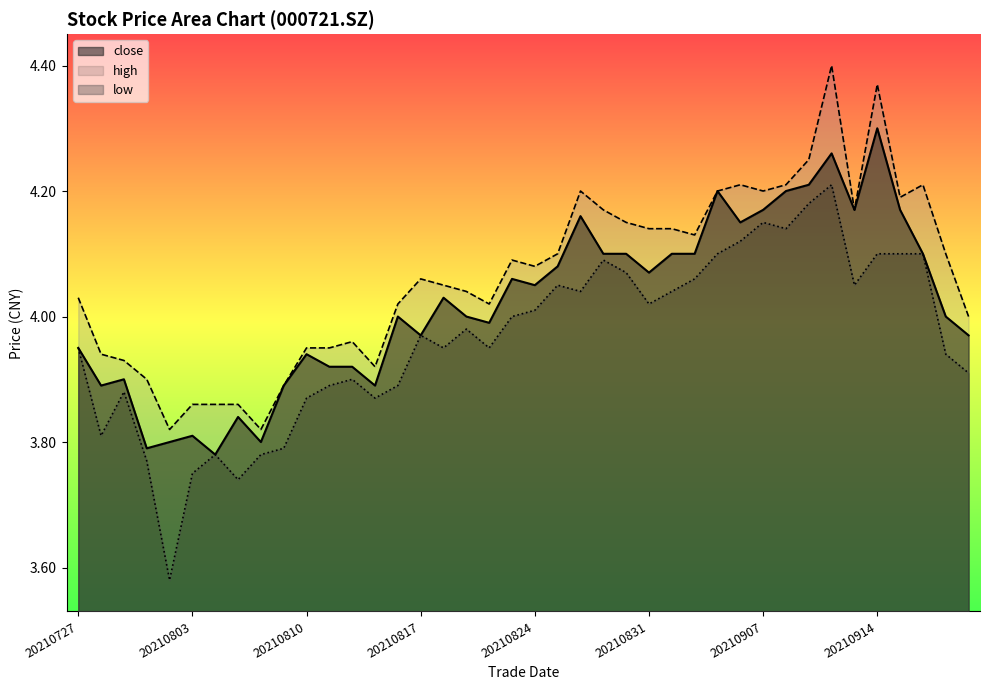

Does the chart display data point markers on the line(s)?

No